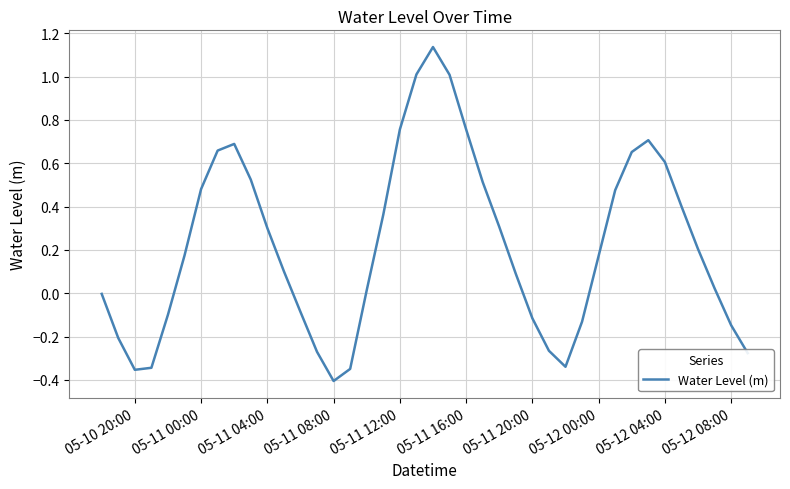

Which category has the lowest value across all series?

05-11 08:00